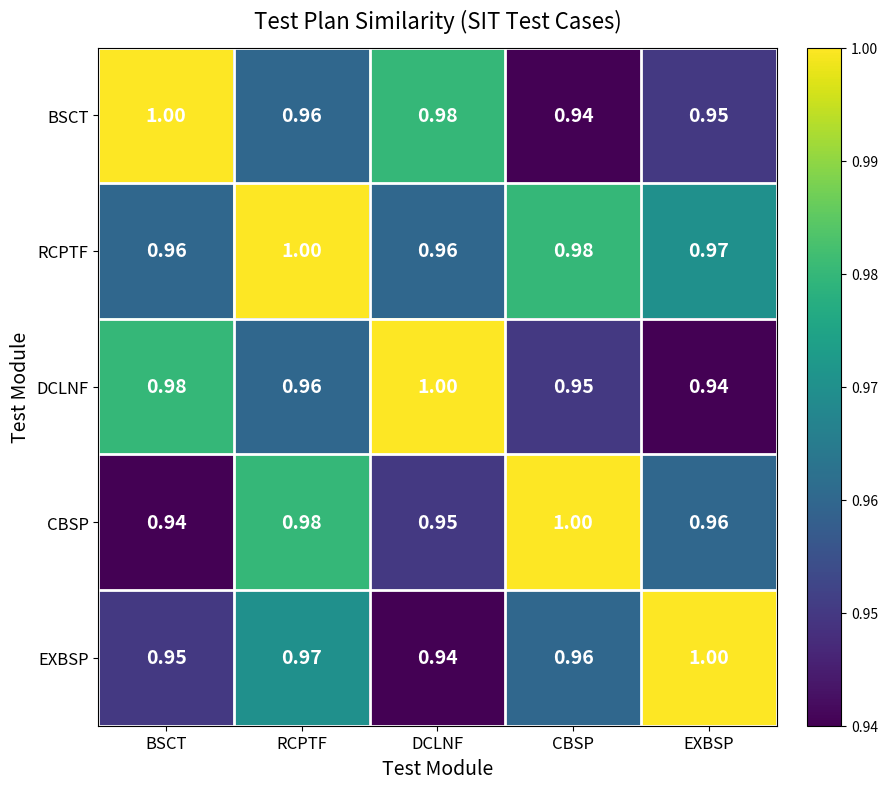

Rank the categories by BSCT value from highest to lowest.

BSCT, DCLNF, RCPTF, EXBSP, CBSP